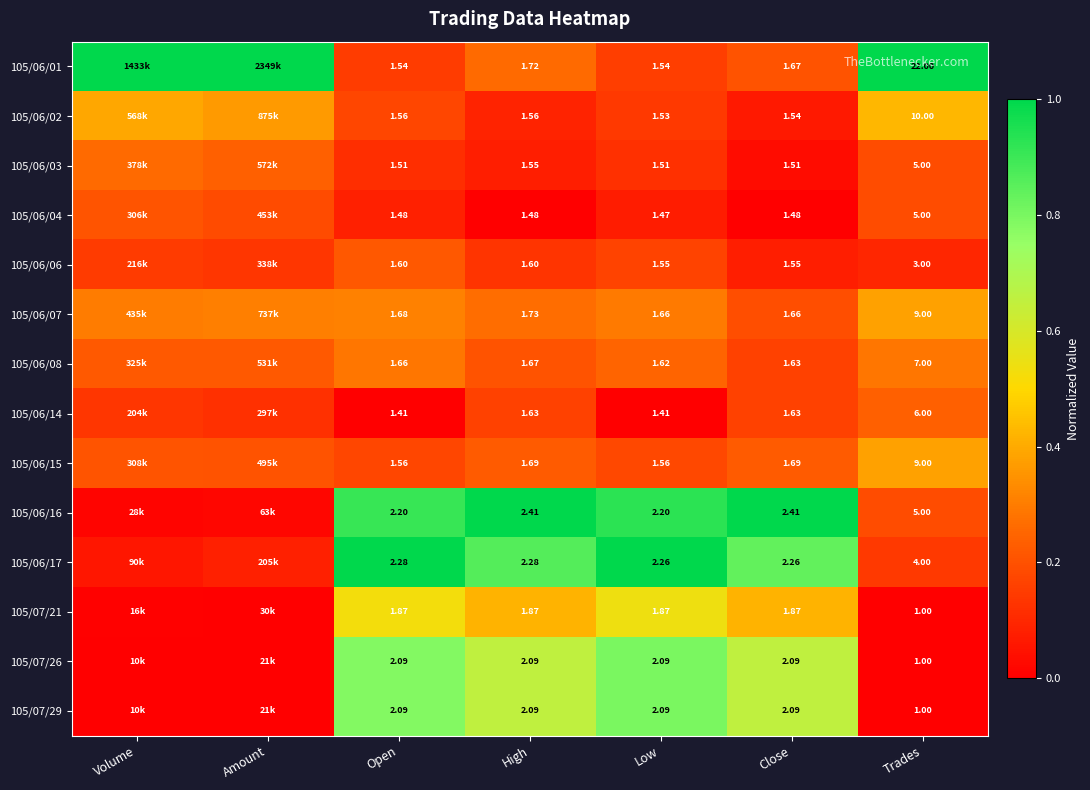

Is the value of 105/06/14 at Trades greater than the value of 105/06/16 at Open?

Yes